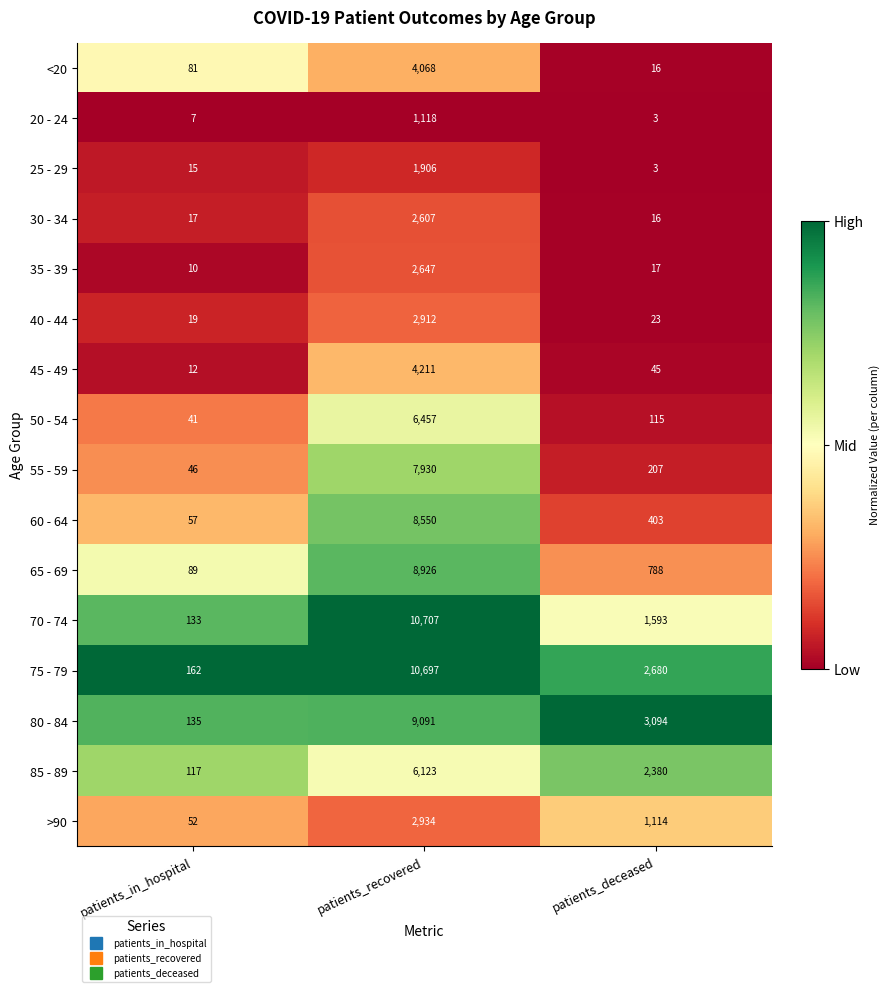

Which series changed the most between patients_in_hospital and patients_recovered?

70 - 74